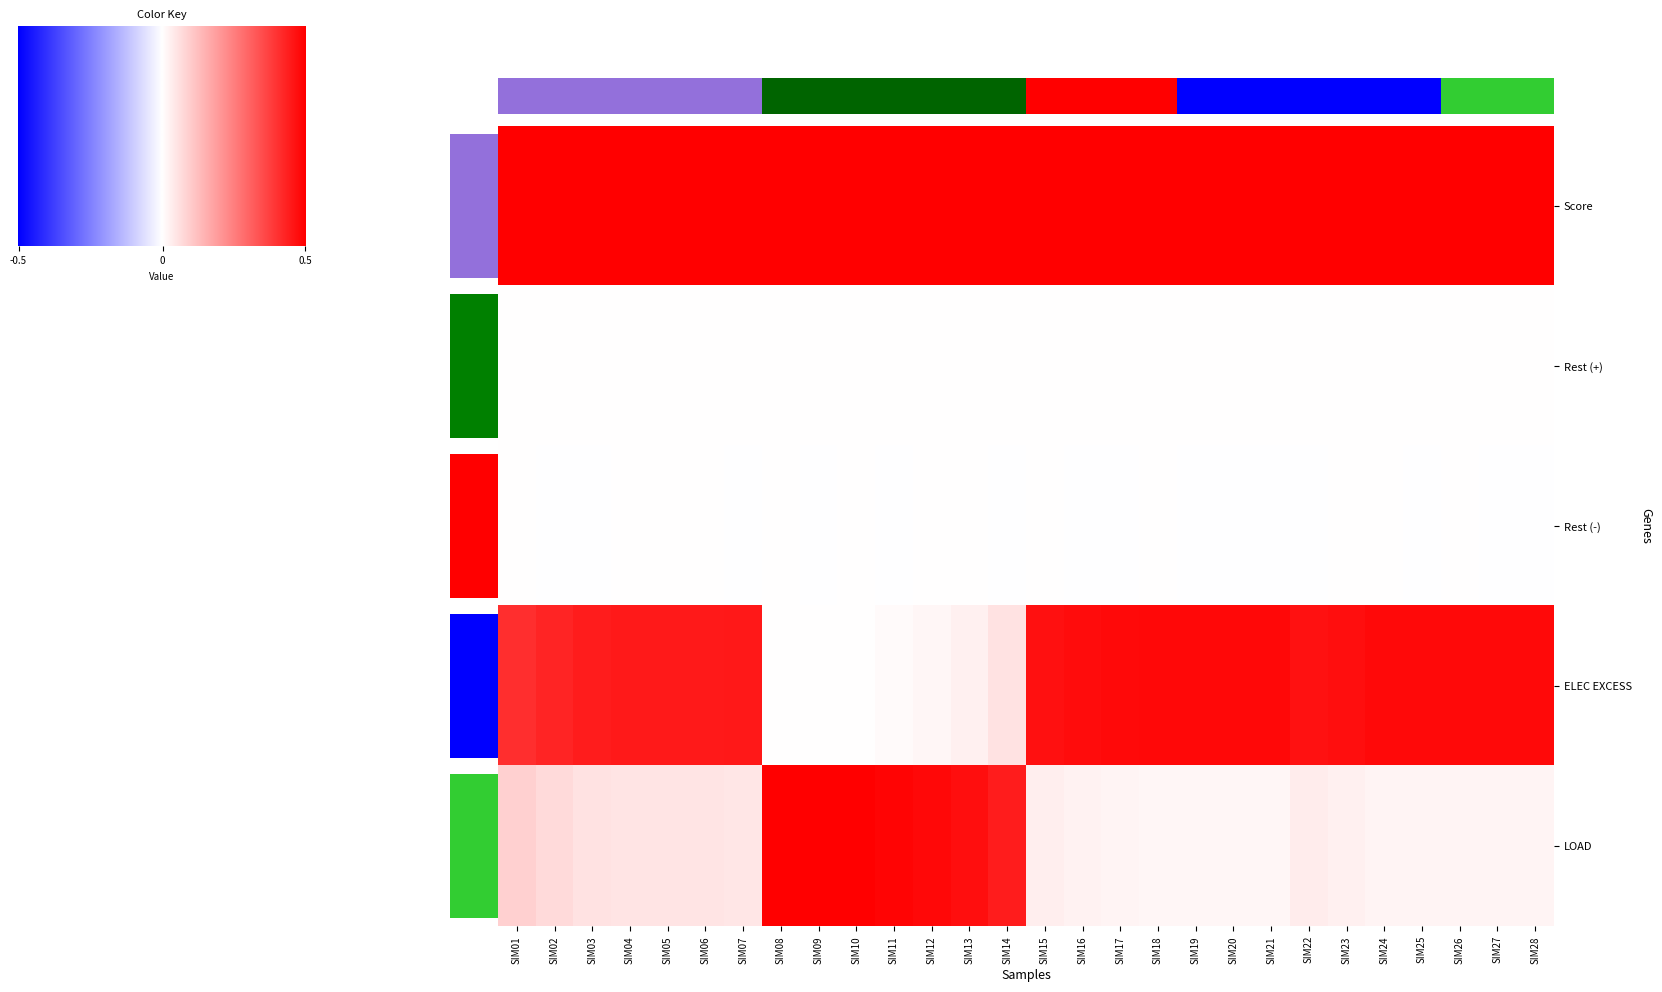

What is the highest value of the ELEC EXCESS series?

0.9